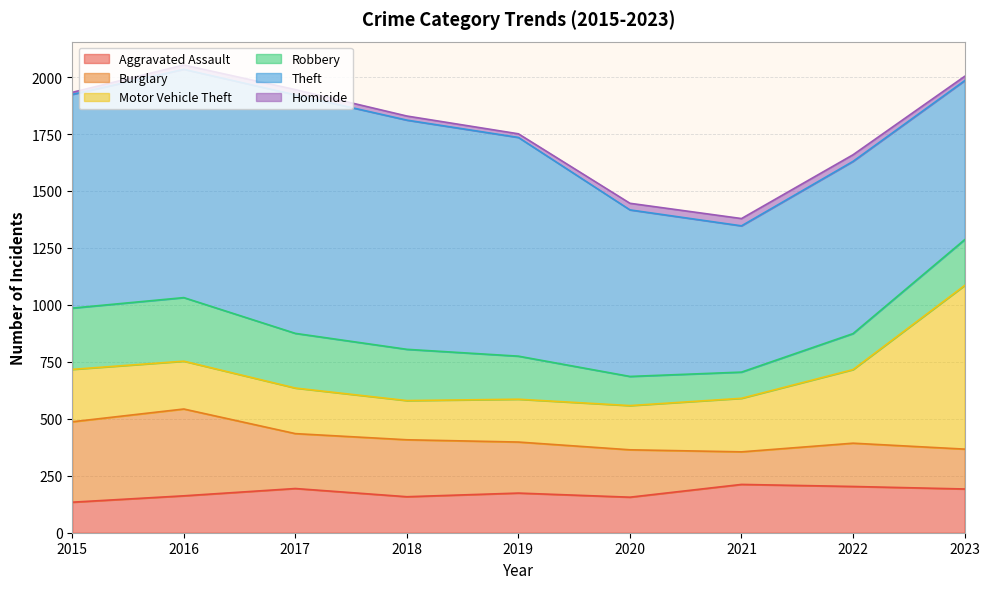

Reading left to right, transcribe all the data shown in this chart.

Aggravated Assault: 134	162	194	158	174	156	212	203	192
Burglary: 353	381	241	250	224	208	143	190	175
Motor Vehicle Theft: 230	210	200	172	188	194	235	323	718
Robbery: 269	279	240	225	189	128	115	158	201
Theft: 938	1002	1047	1006	960	731	642	756	698
Homicide: 9	19	23	18	16	29	32	29	19